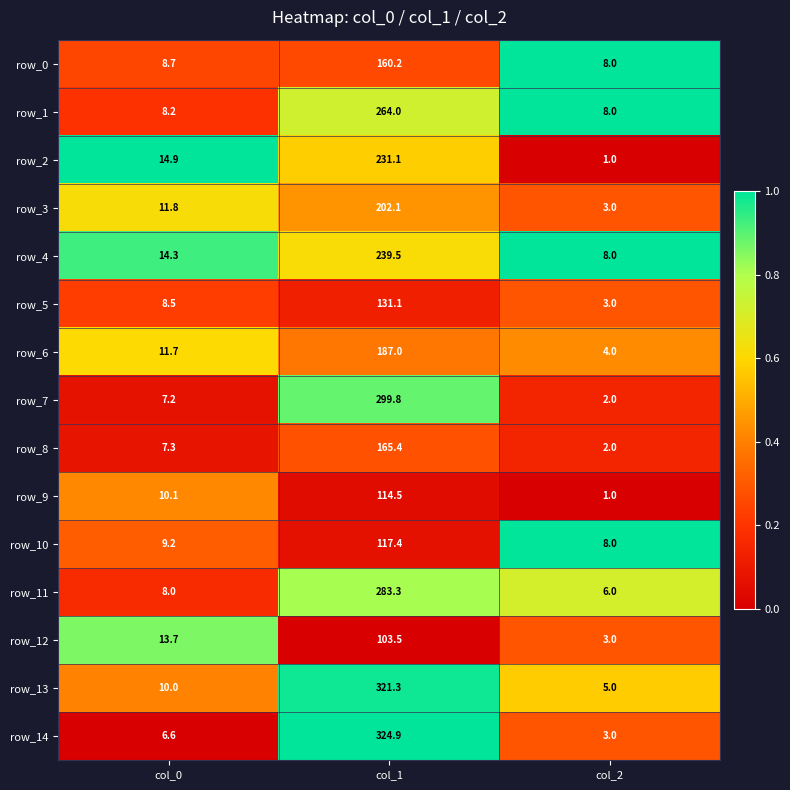

What is the lowest value of the row_13 series?

5.0